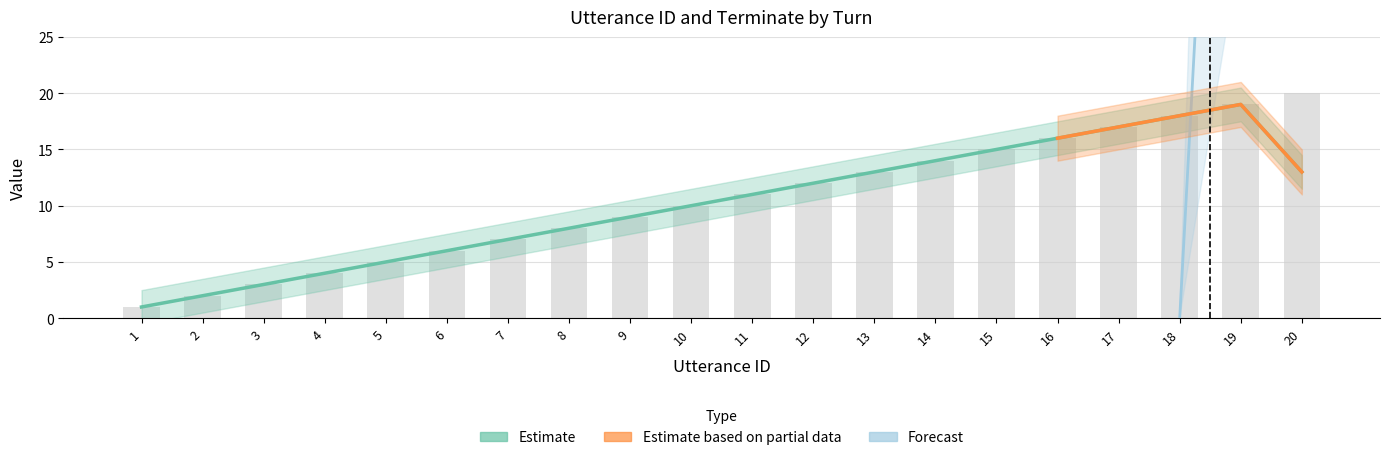

What is the difference between the values at 13 and 5?

8